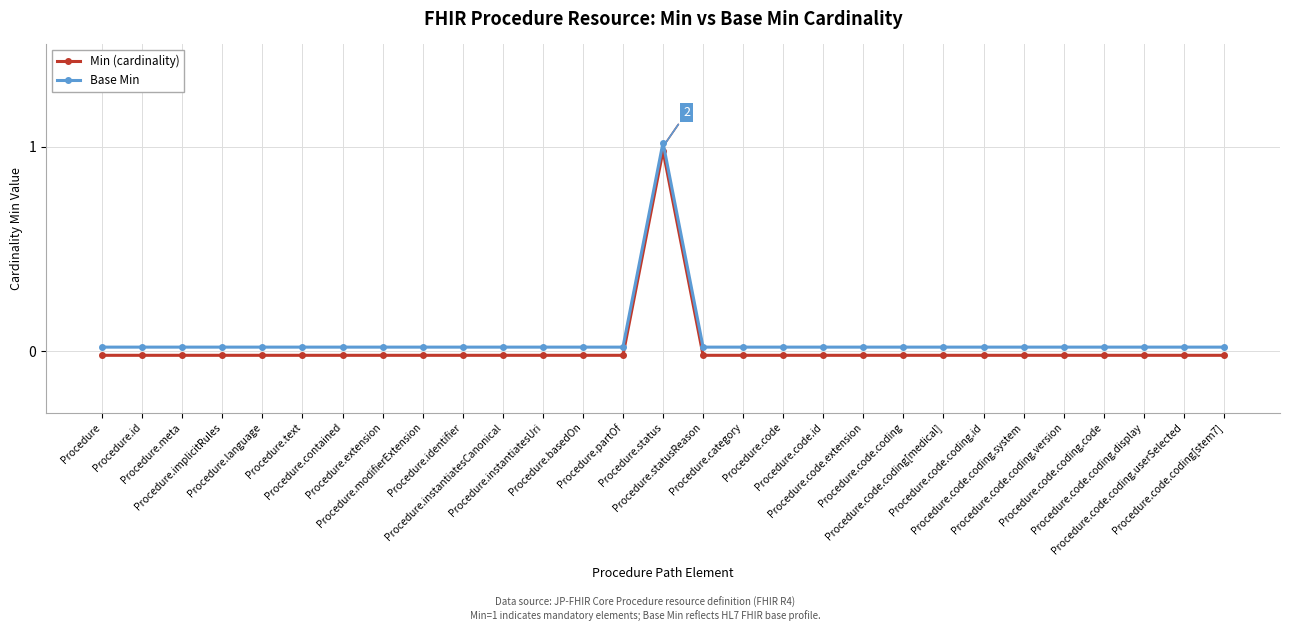

Is it true that Min (cardinality) equals -0.0 at Procedure.code.coding.version?

True